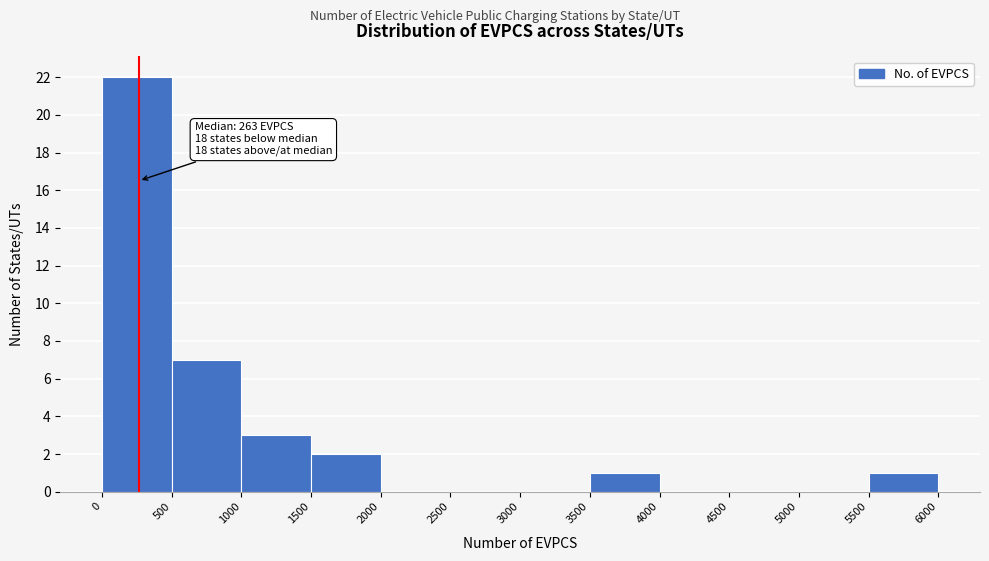

Which range on the x-axis has the tallest bar?

0 to 500